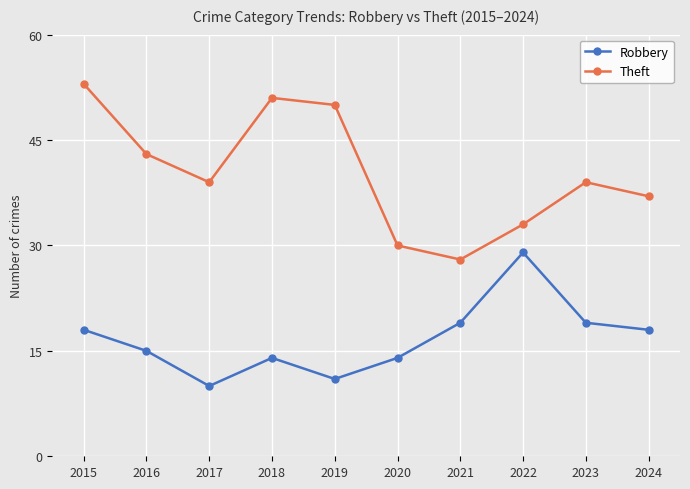

True or false: Theft has a value of 66 at 2023.

False